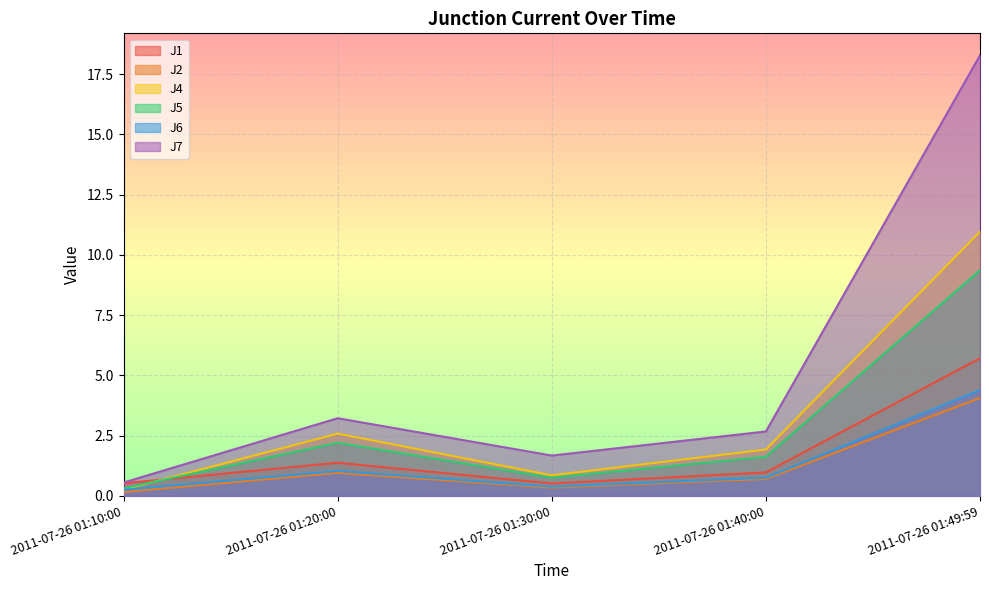

What is the average value of the J6 series?

1.4